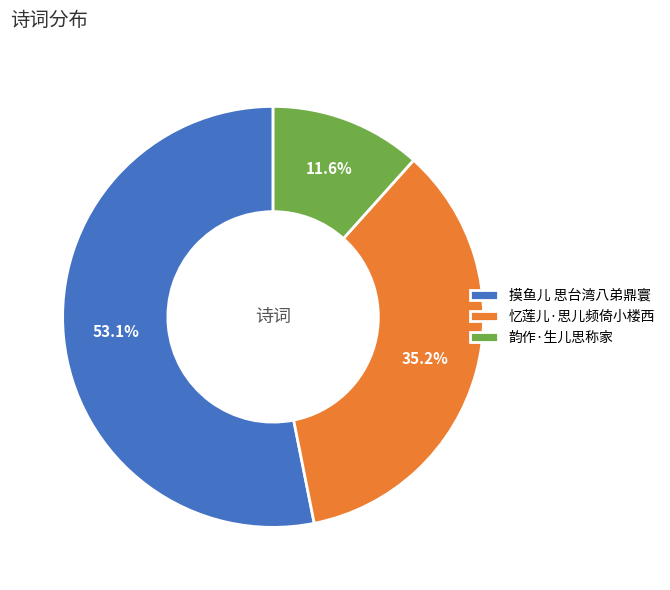

Is there a majority slice in this chart?

Yes